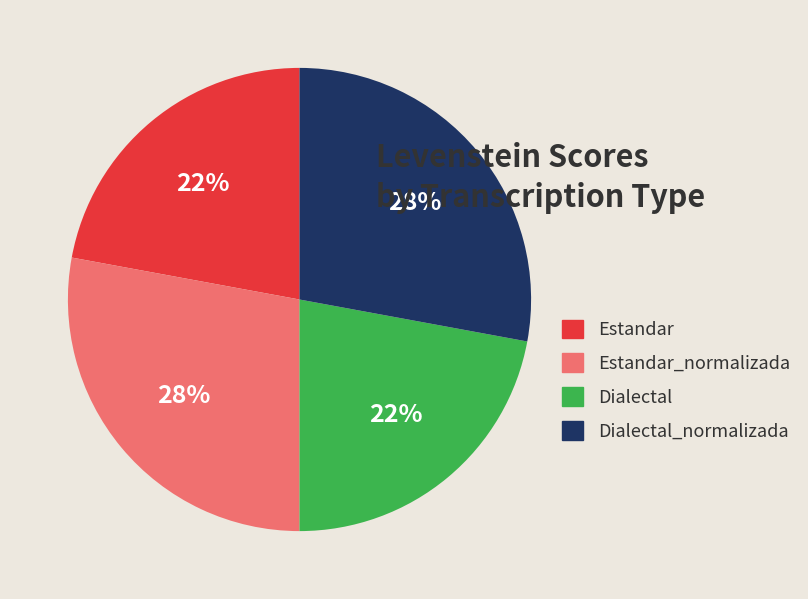

True or false: Estandar_normalizada accounts for 28% of the total.

True